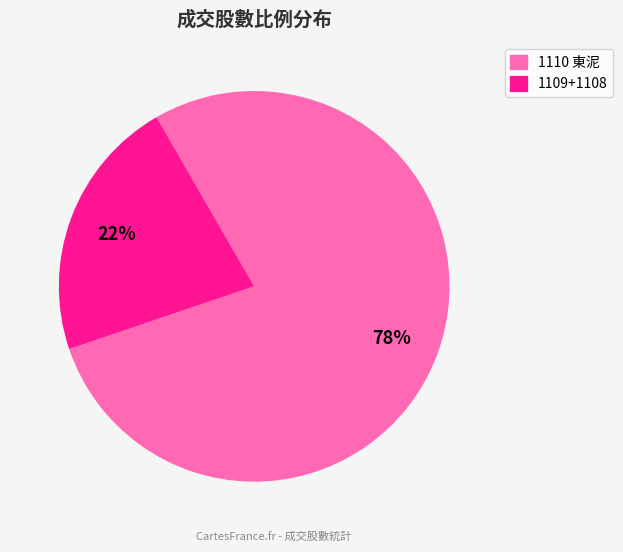

To the nearest percent, what is the average slice percentage?

50%